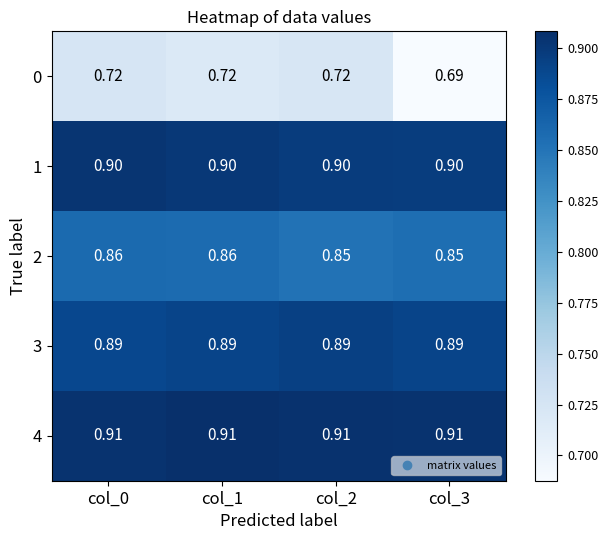

Rank the series at col_2 from highest to lowest value.

4, 1, 3, 2, 0